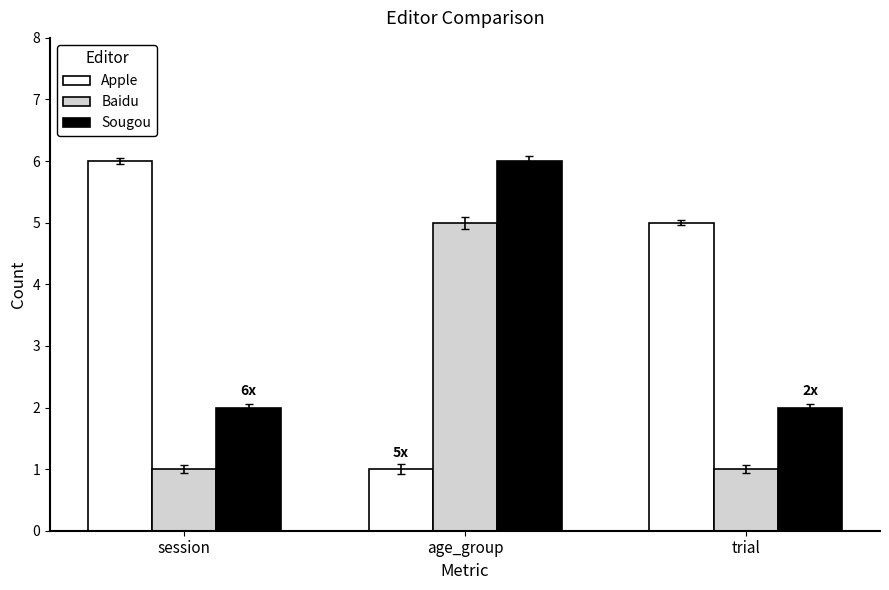

Rank the series at session from lowest to highest value.

Baidu, Sougou, Apple